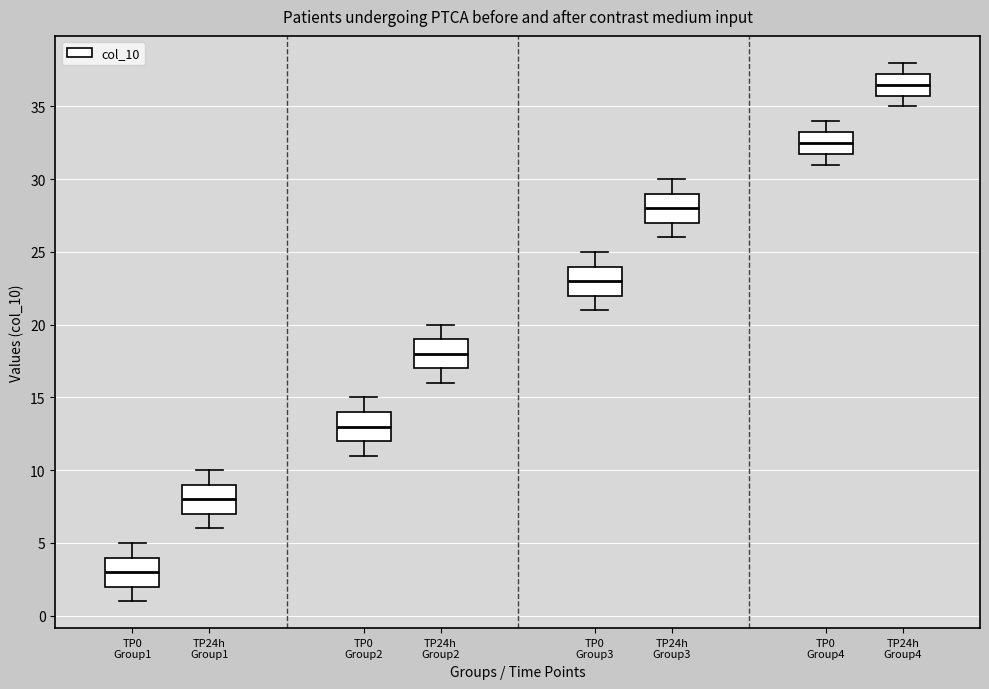

Reading left to right, transcribe this box plot: for each box, give where its median line is, the range the box spans, and where its two whiskers end, as read against the y-axis. The values are not printed on the chart, so give them approximately, as read against the axis.

TP0 Group1: median 3.0, box 2.0 to 4.0, whiskers 1.0 to 5.0
TP24h Group1: median 8.0, box 7.0 to 9.0, whiskers 6.0 to 10.0
TP0 Group2: median 13.0, box 12.0 to 14.0, whiskers 11.0 to 15.0
TP24h Group2: median 18.0, box 17.0 to 19.0, whiskers 16.0 to 20.0
TP0 Group3: median 23.0, box 22.0 to 24.0, whiskers 21.0 to 25.0
TP24h Group3: median 28.0, box 27.0 to 29.0, whiskers 26.0 to 30.0
TP0 Group4: median 32.5, box 32.0 to 33.5, whiskers 31.0 to 34.0
TP24h Group4: median 36.5, box 36.0 to 37.5, whiskers 35.0 to 38.0